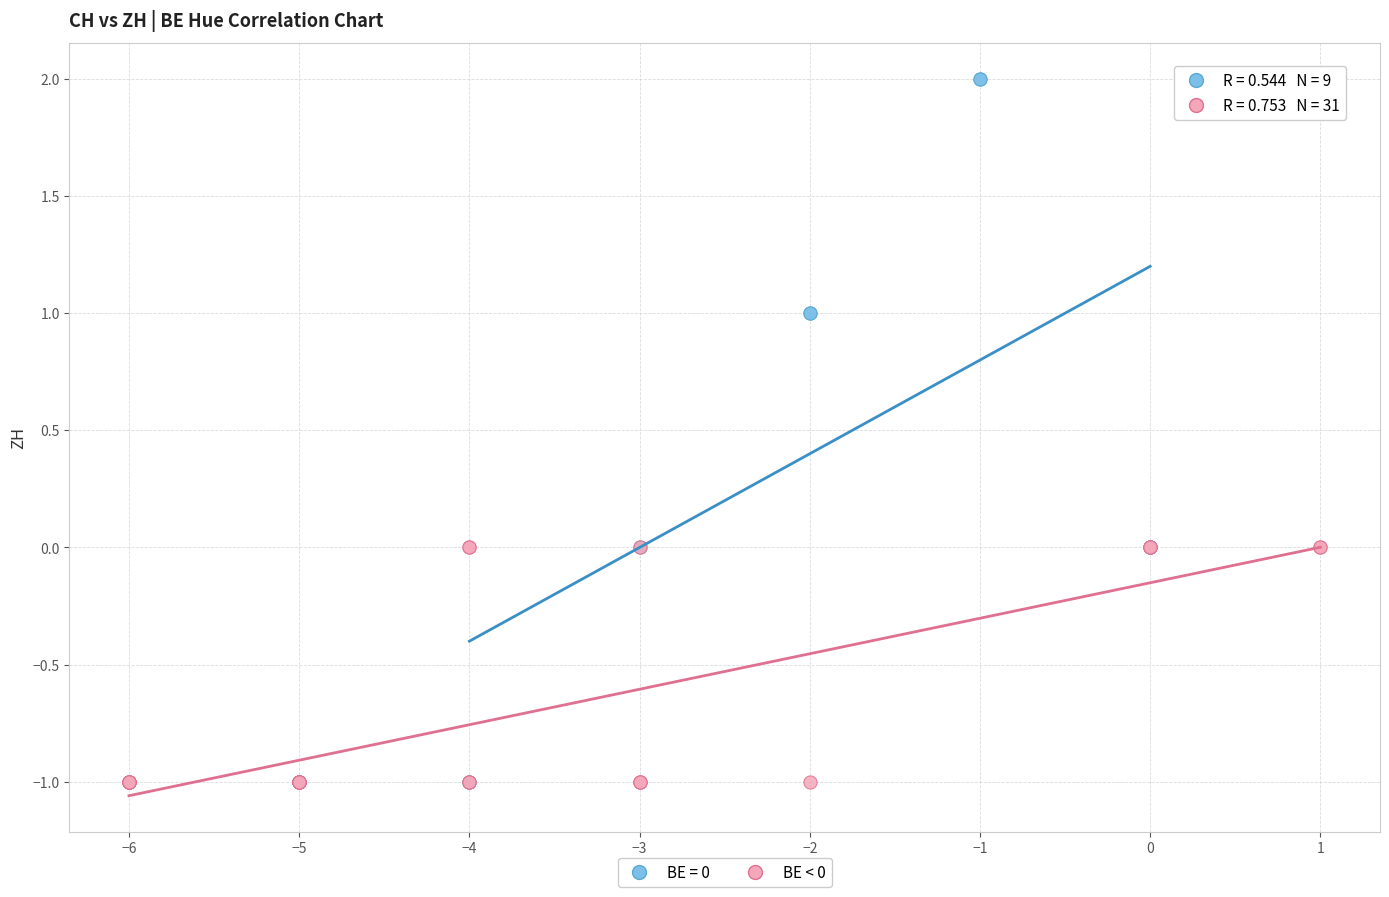

Which series has the largest Y range (max minus min)?

BE = 0